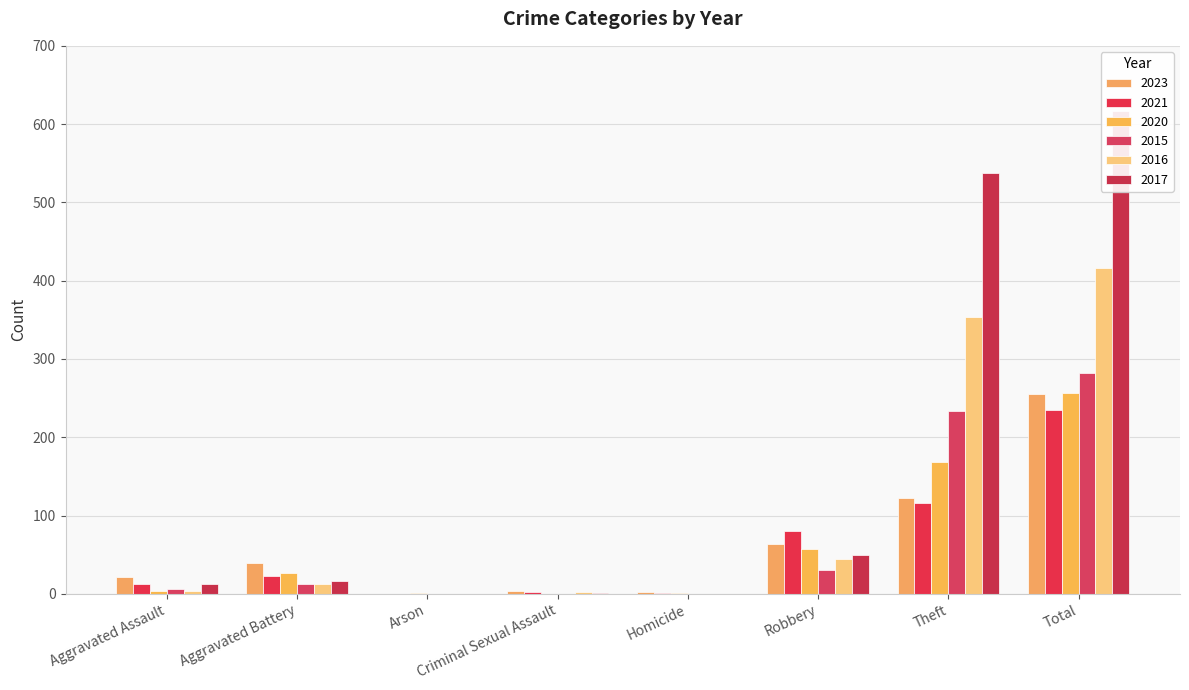

What is the value of the 2023 bar at the 7th from the left?

122